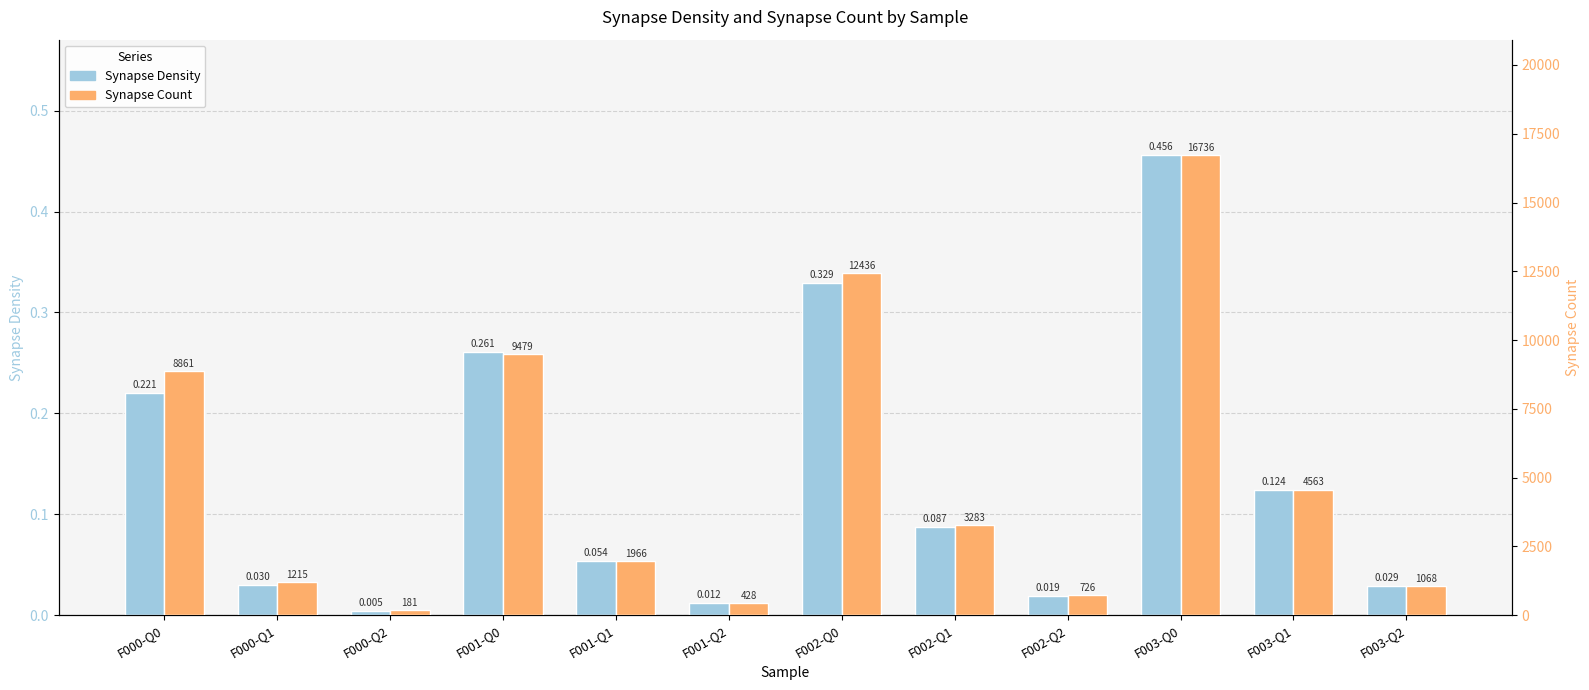

What is the label of the 4th bar from the right?

F002-Q2